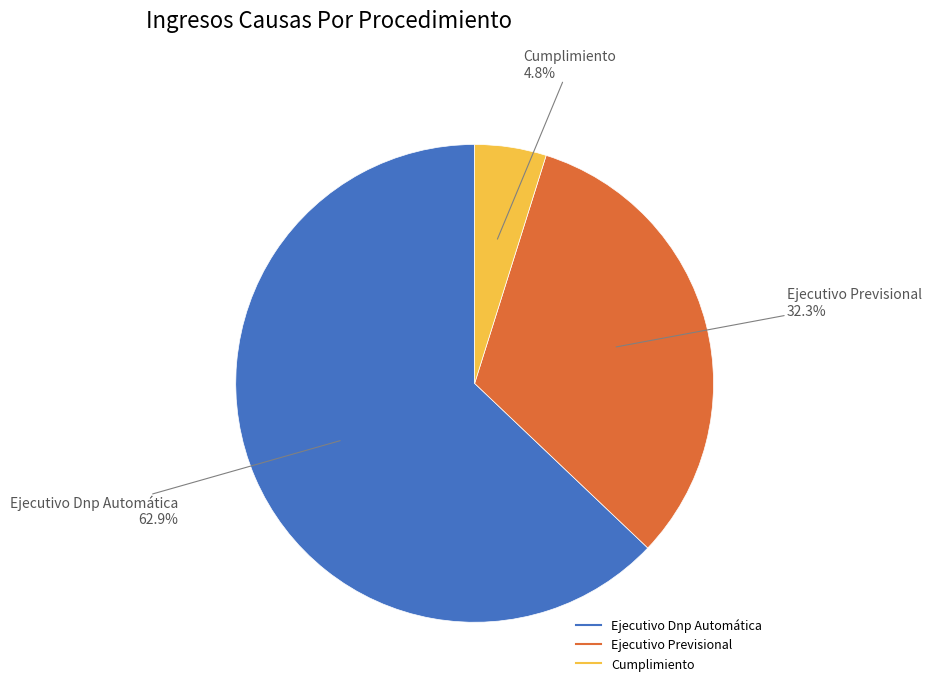

To the nearest percent, what portion does Ejecutivo Previsional represent?

32%